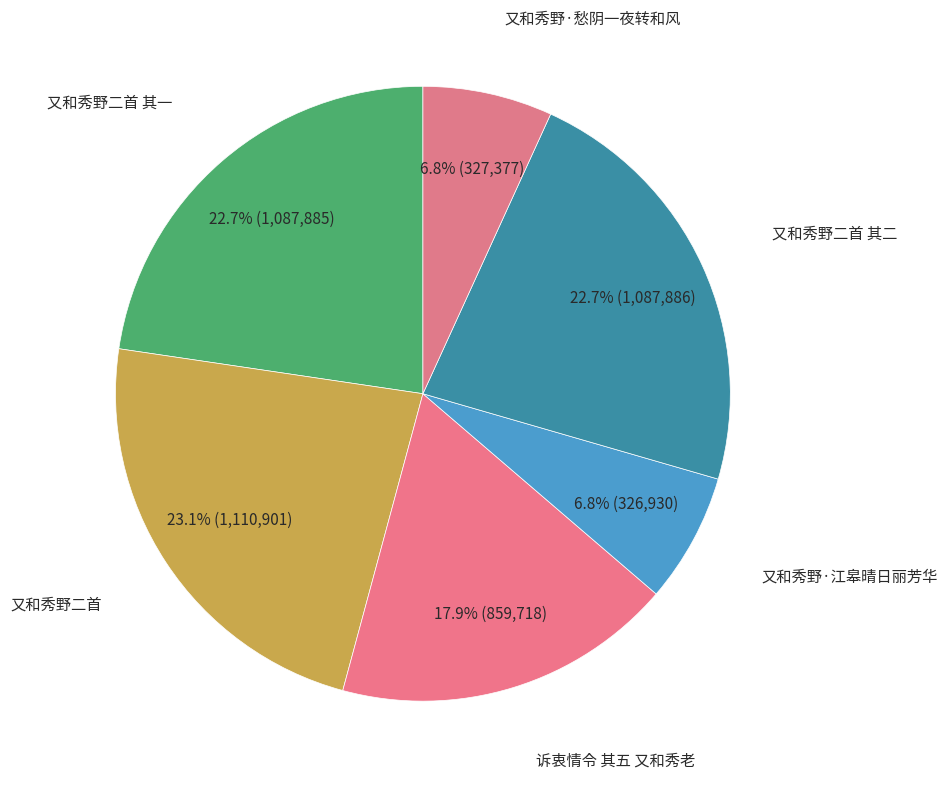

Count the number of slices in the pie.

6